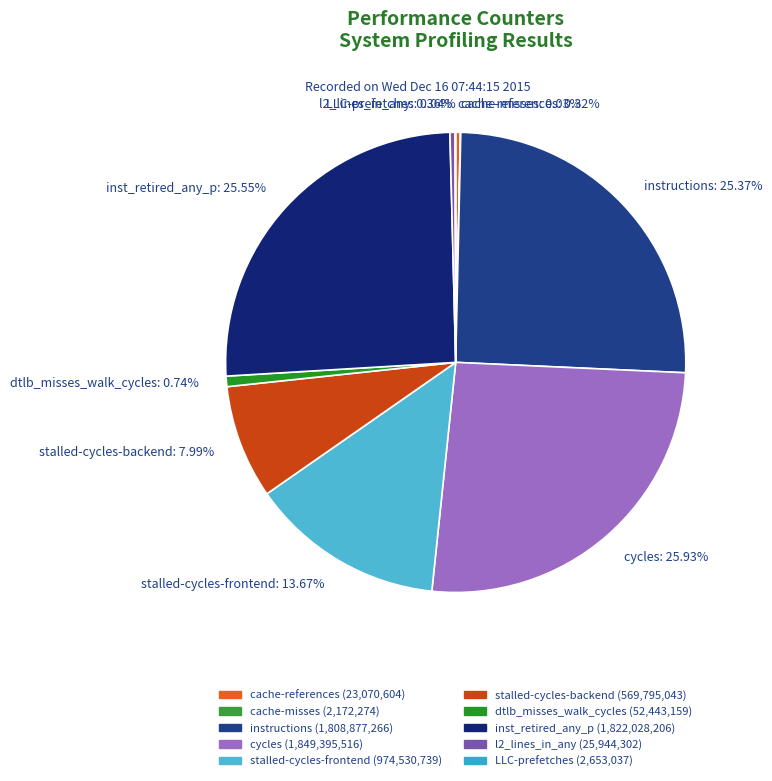

Which has a higher value, l2_lines_in_any: 0.36% or inst_retired_any_p: 25.55%?

inst_retired_any_p: 25.55%